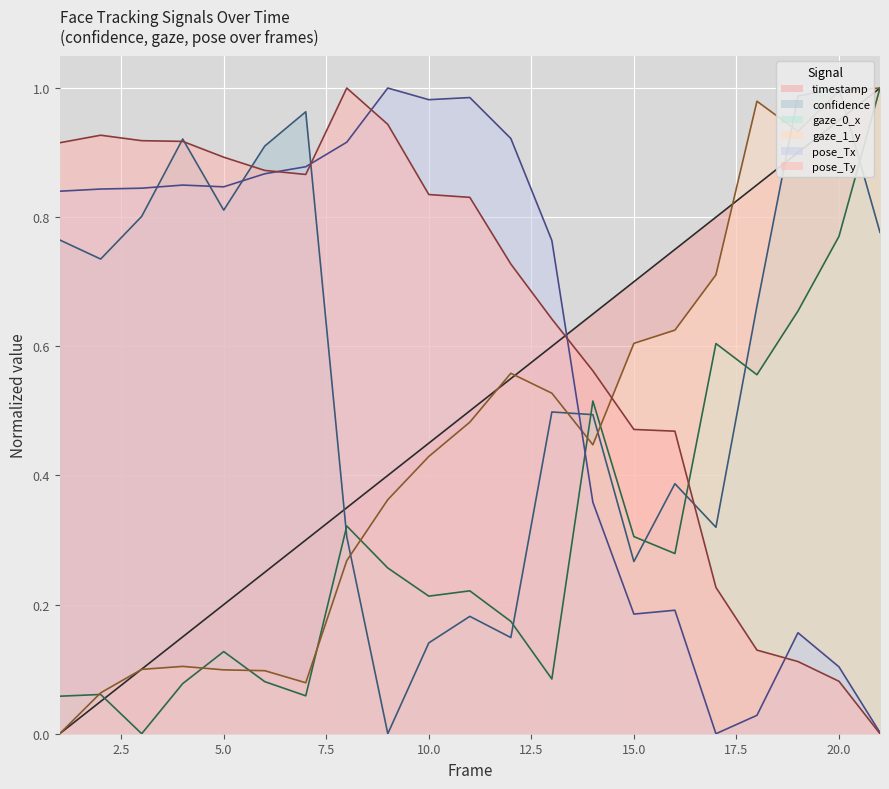

At how many categories does at least one series exceed 0?

21